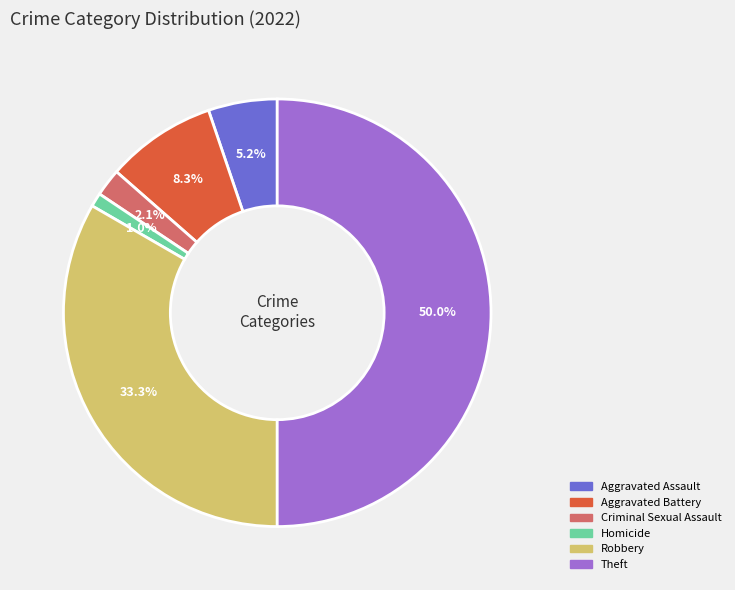

Count the number of slices in the pie.

6